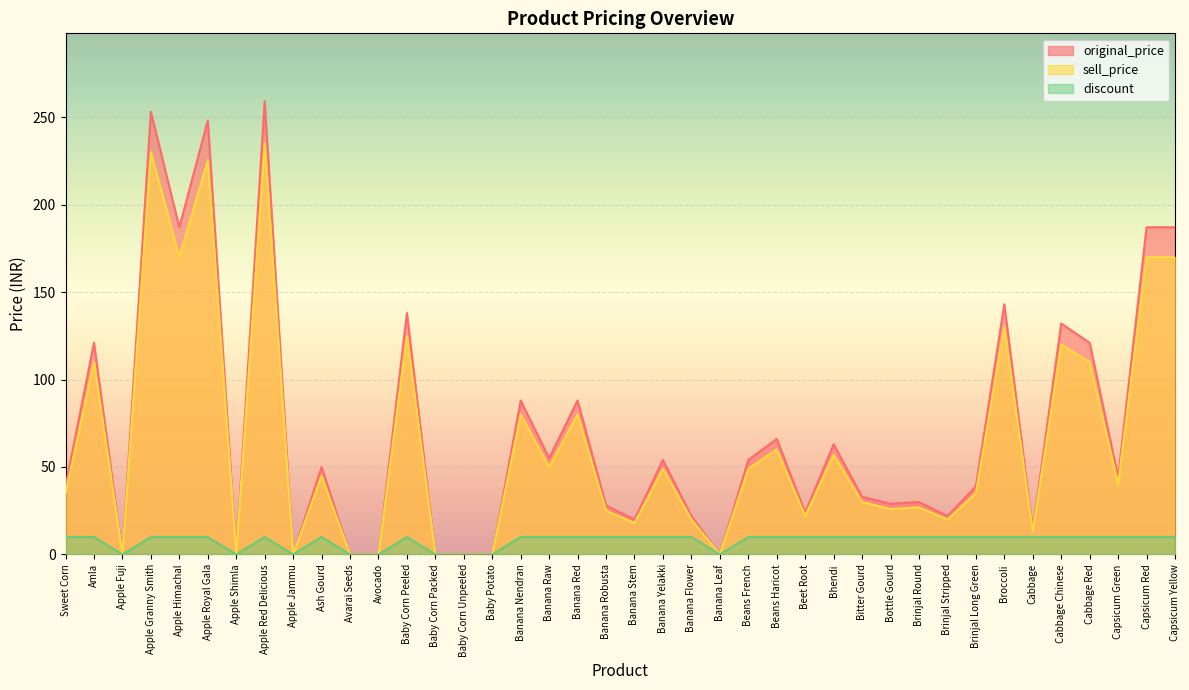

How many lines are shown in the chart?

3